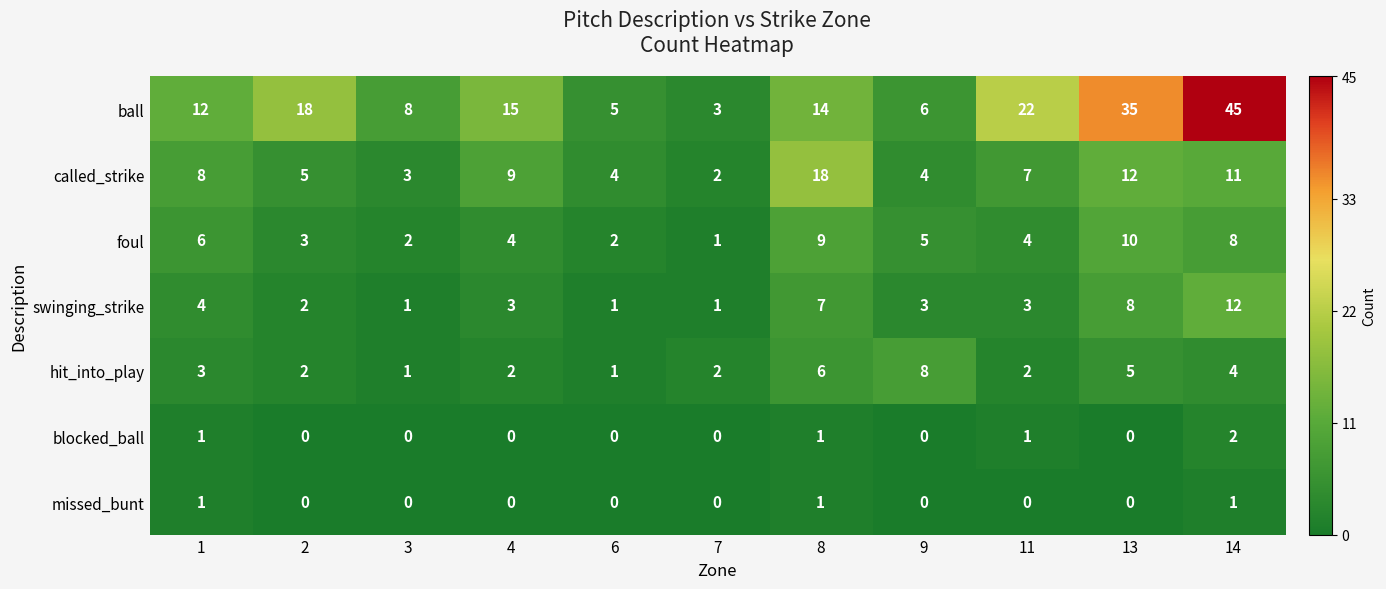

What is the spread (max minus min) of values at 6?

5